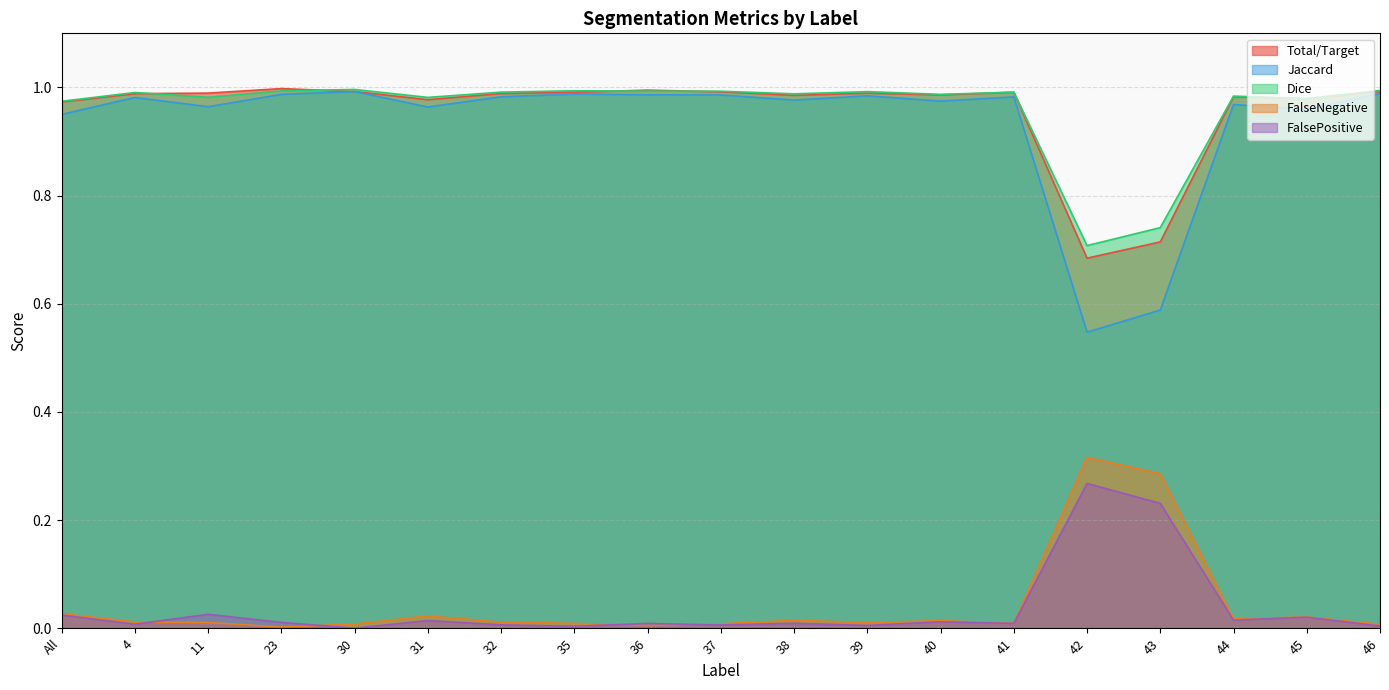

What is the total value across all series at 35?

3.0